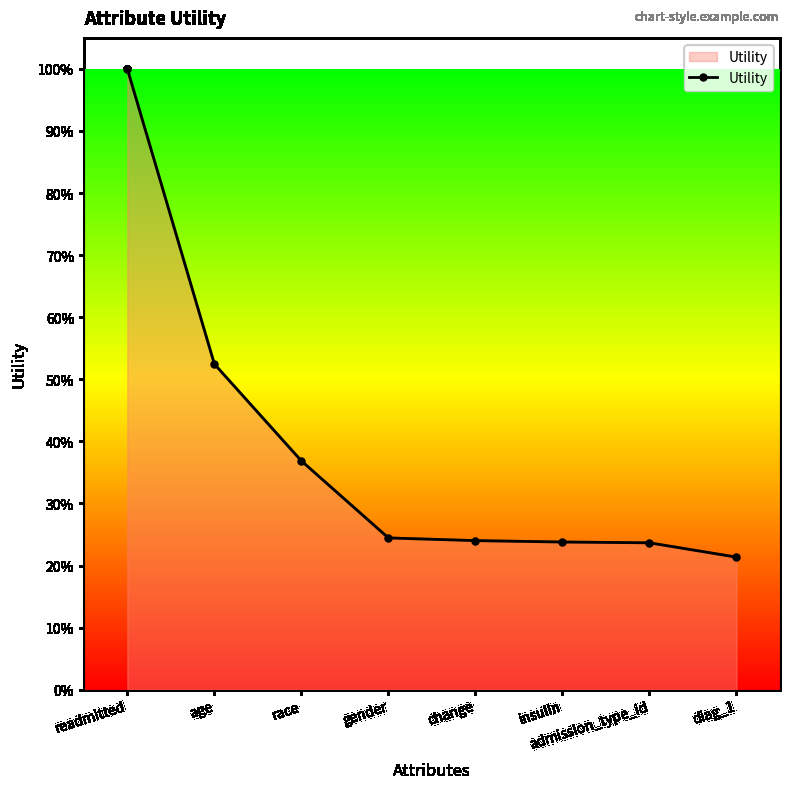

How many values are between 0 and 1?

8